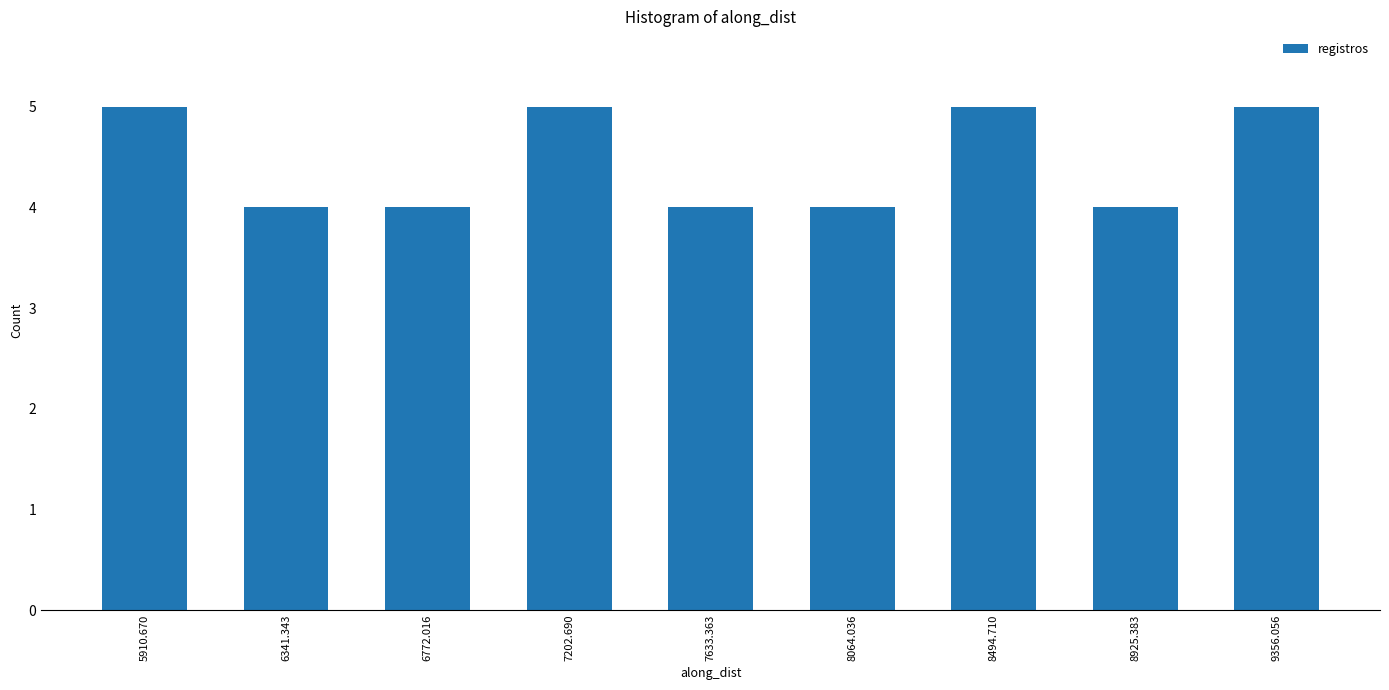

How tall is the bar that spans 6150 to 6550 on the x-axis? Neither the bar edges nor the heights are printed on the chart, so give them approximately, as read against the axes.

4